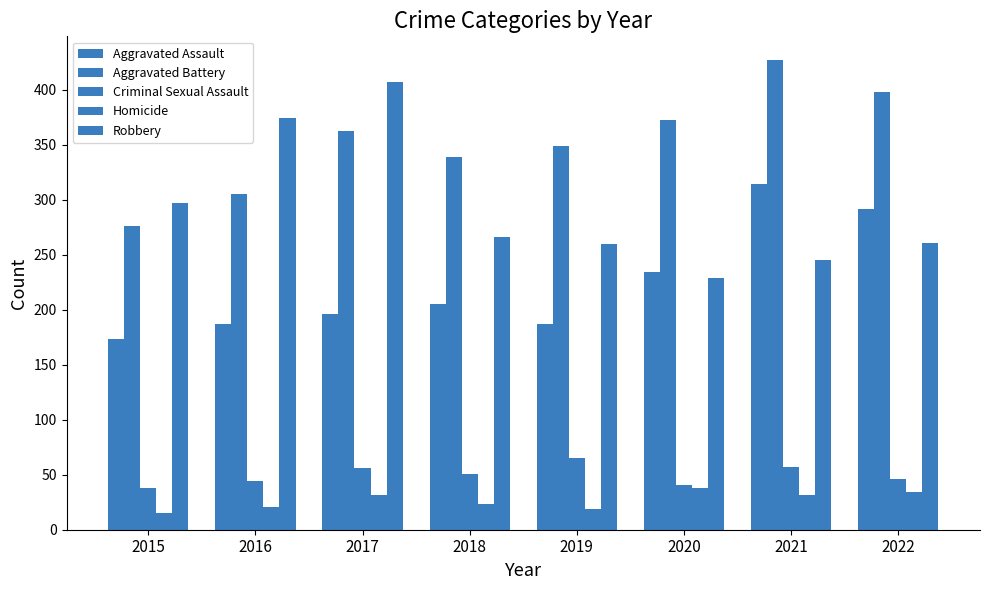

Reading right to left, list all the values displayed in this chart.

Aggravated Assault: 2022=291	2021=314	2020=234	2019=187	2018=205	2017=196	2016=187	2015=173
Aggravated Battery: 2022=398	2021=427	2020=372	2019=349	2018=339	2017=362	2016=305	2015=276
Criminal Sexual Assault: 2022=46	2021=57	2020=41	2019=65	2018=51	2017=56	2016=44	2015=38
Homicide: 2022=34	2021=32	2020=38	2019=19	2018=23	2017=32	2016=21	2015=15
Robbery: 2022=261	2021=245	2020=229	2019=260	2018=266	2017=407	2016=374	2015=297